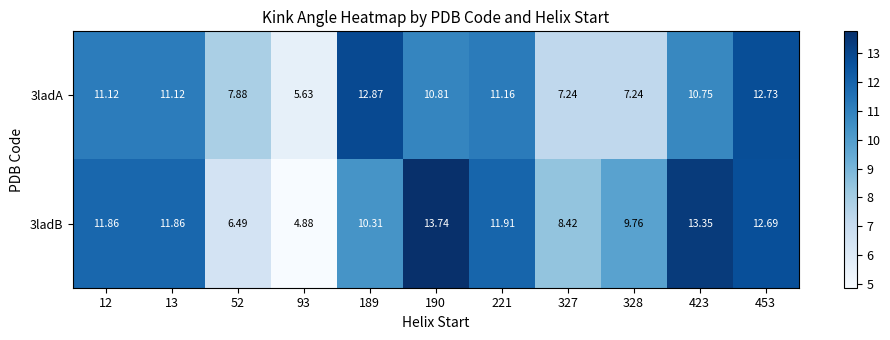

Is the value of 3ladA at 328 greater than the value of 3ladB at 328?

No